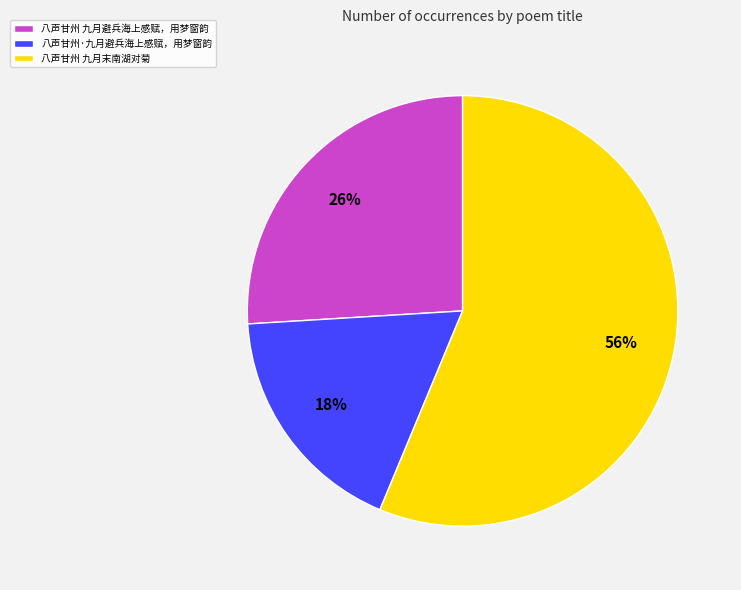

What percentage is the 八声甘州 九月避兵海上感赋，用梦窗韵 slice, to the nearest percent?

26%